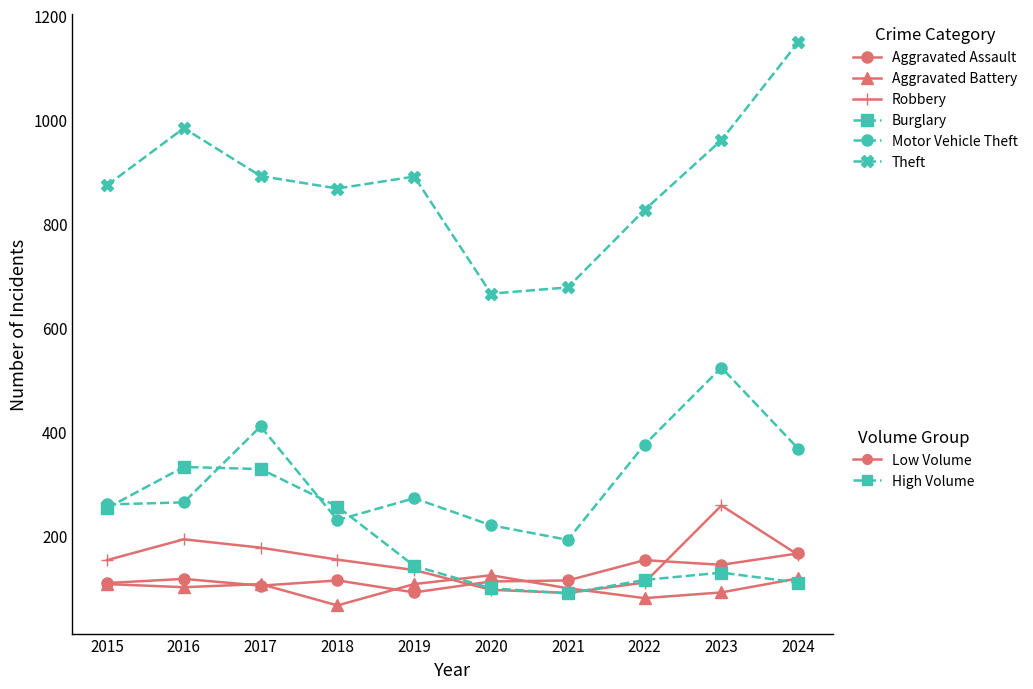

What is the smallest value displayed?

67